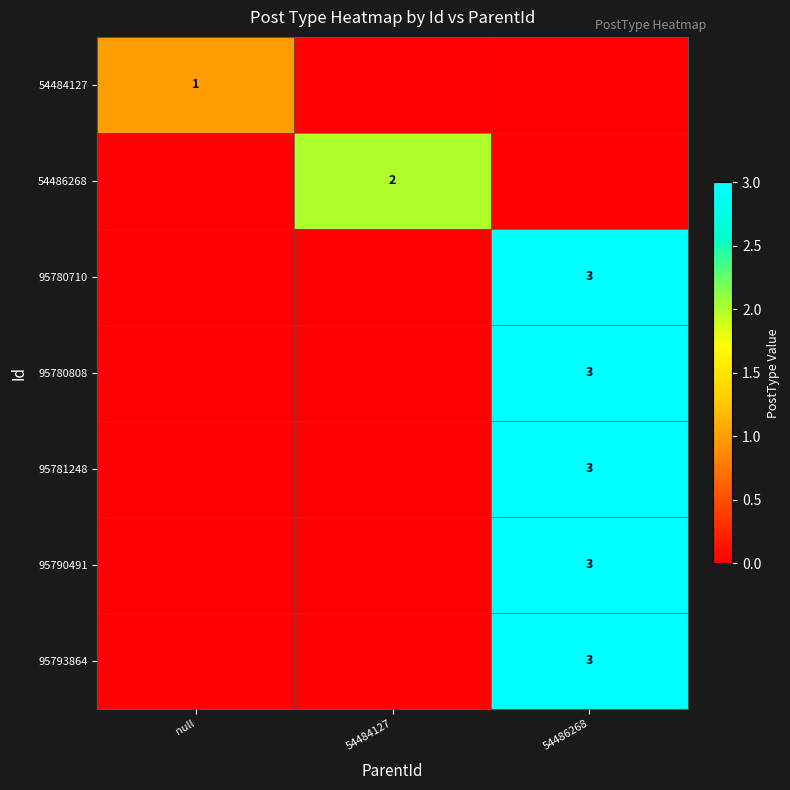

The value of 95793864 at 54486268 is 3. True or false?

True